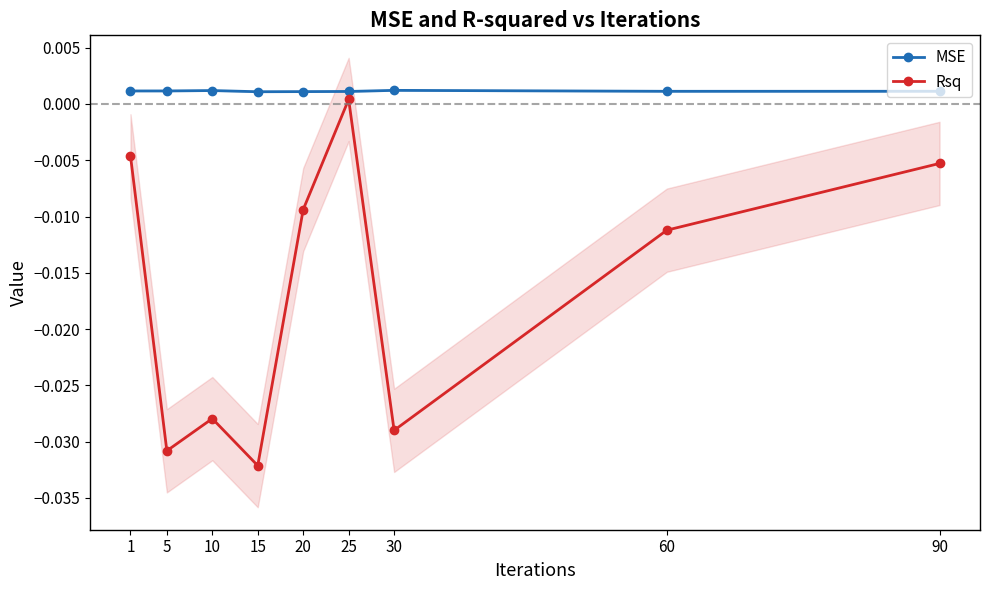

In Rsq, how many points are lower than both neighbors (excluding endpoints)?

3